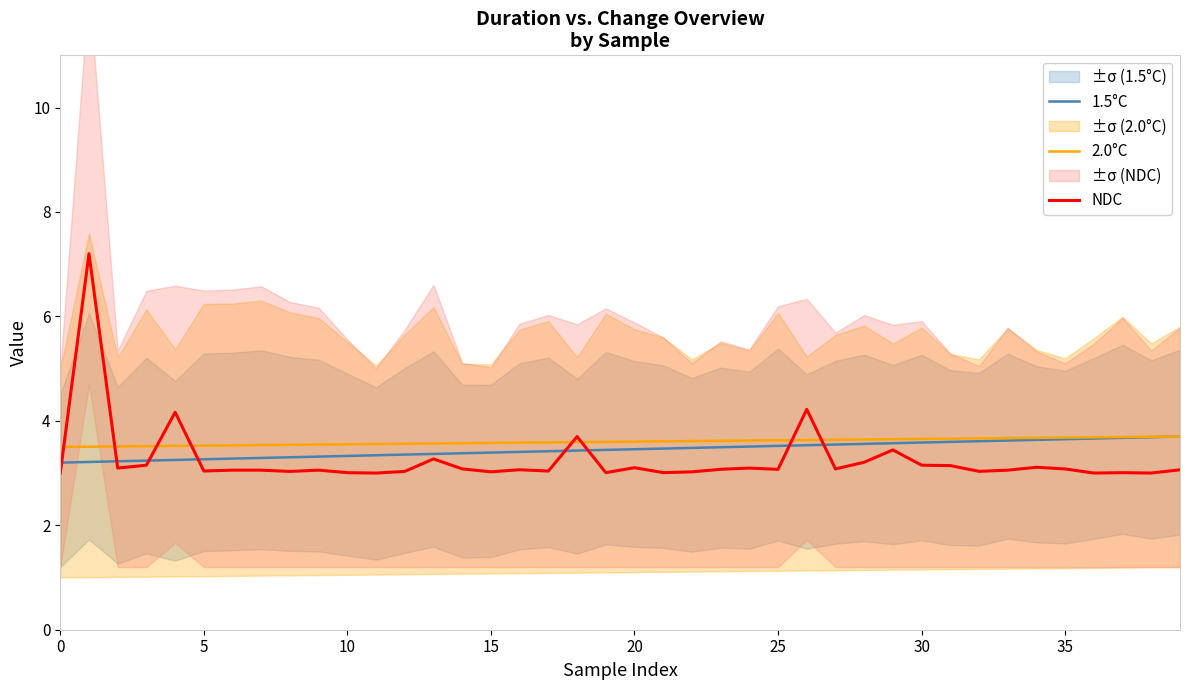

True or false: 2.0°C and 1.5°C cross at least once.

False